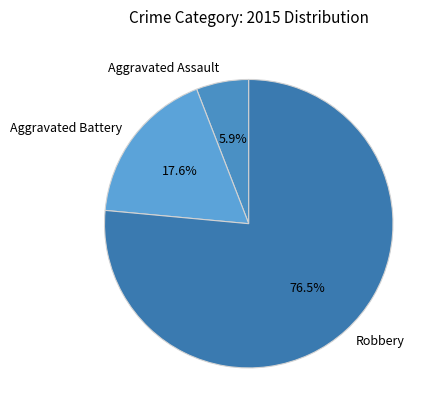

How many slices are in this pie chart?

3